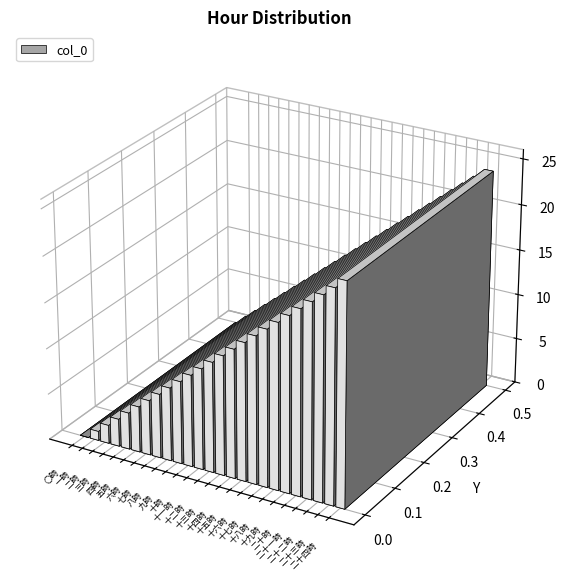

Approximately how many times larger is the value at 八時 compared to 十四時?

0.6